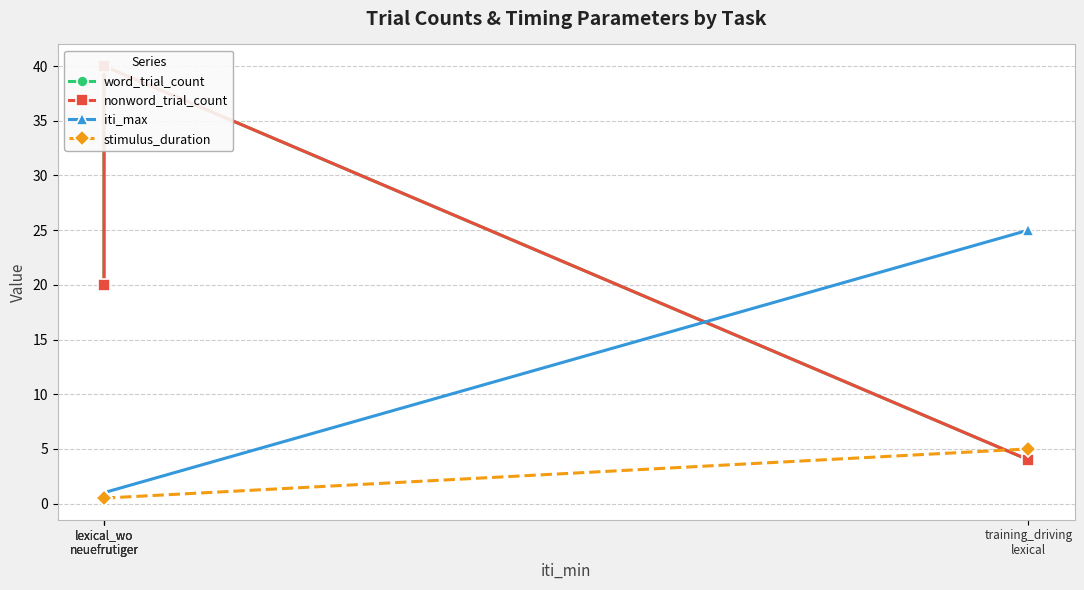

What is the lowest value of the iti_max series?

1.0